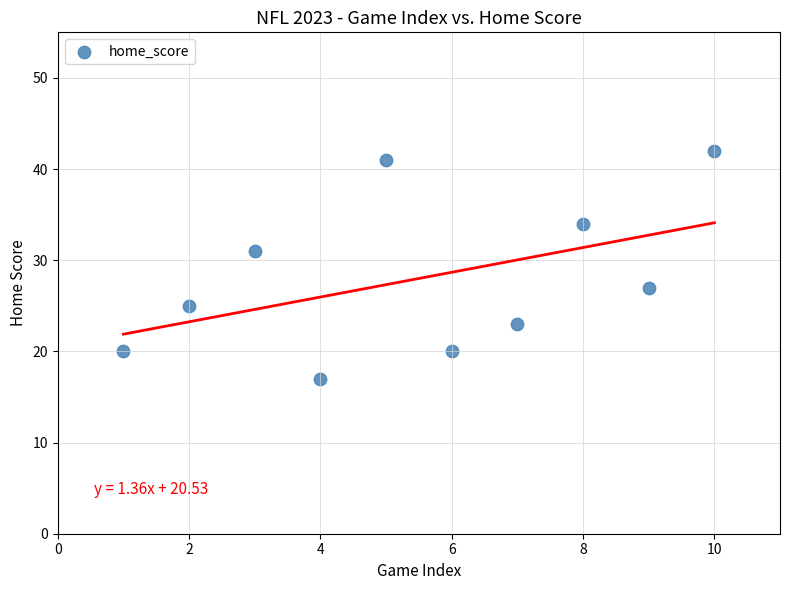

What is the range of Y values (max minus min)?

25